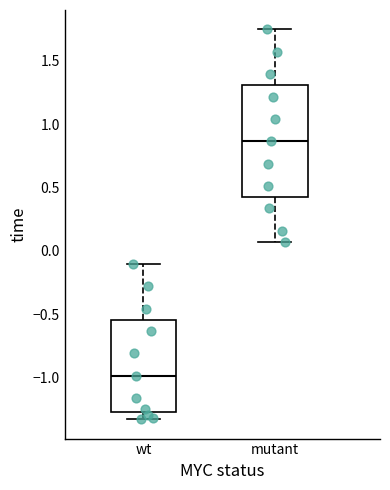

Where is the lower edge of the box for mutant on the y-axis? The values are not printed on the chart, so give them approximately, as read against the axis.

0.40